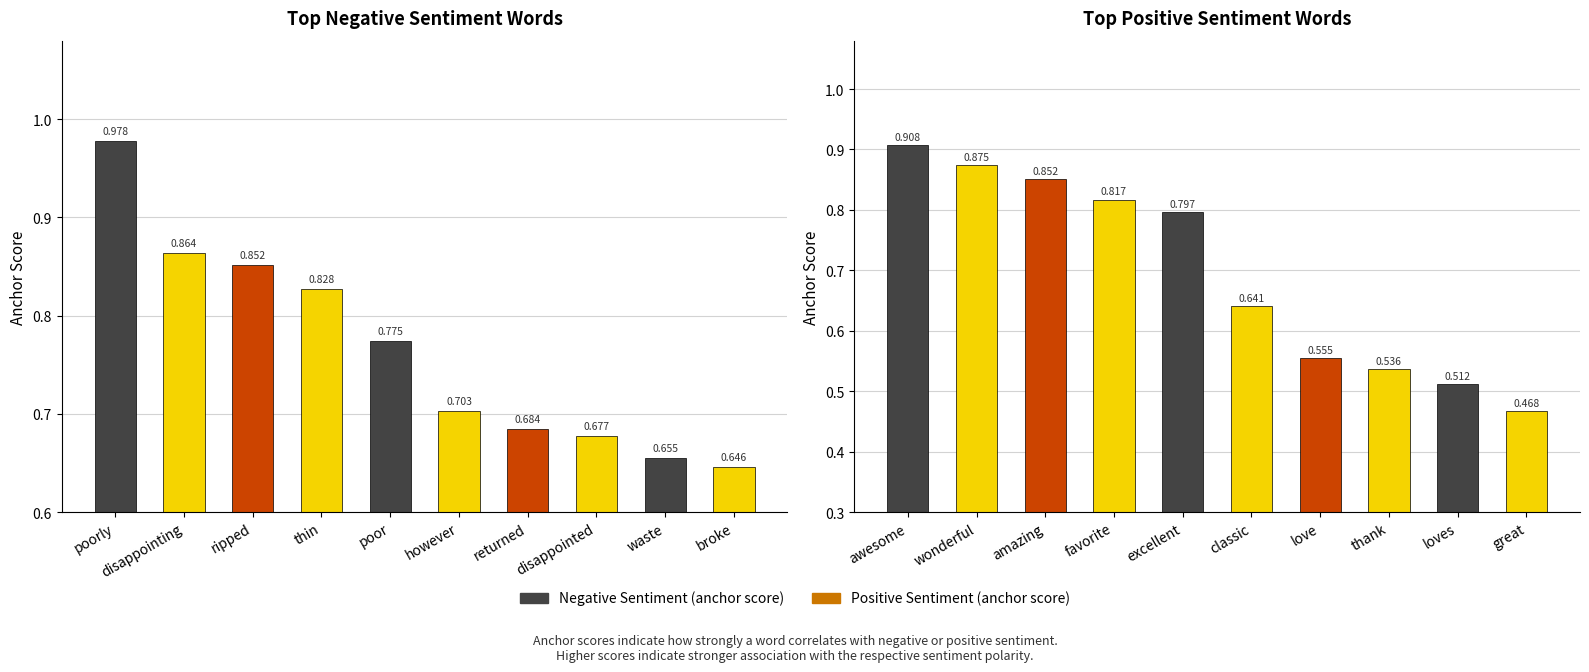

How many Positive Sentiment (anchor score) values are between 0 and 1?

10